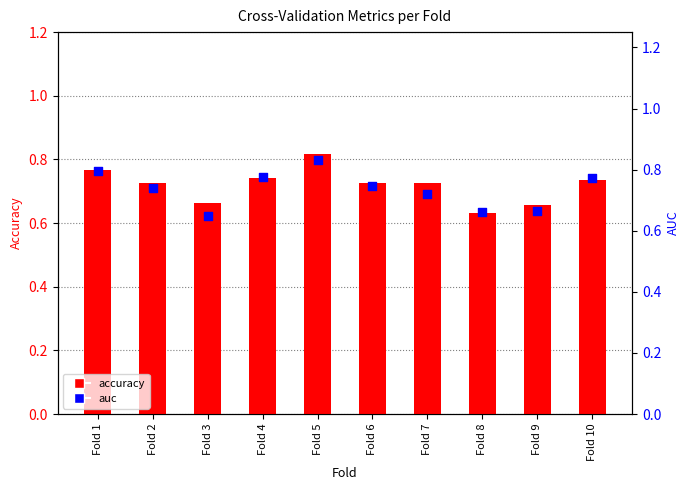

What is the total value across all series at Fold 8?

1.3